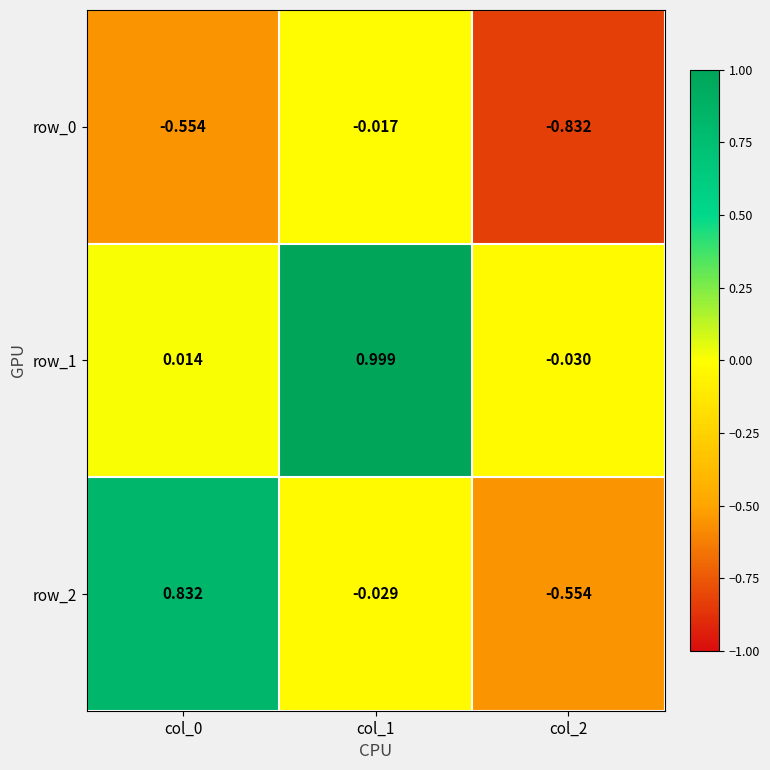

What is the lowest value of the row_2 series?

-0.6